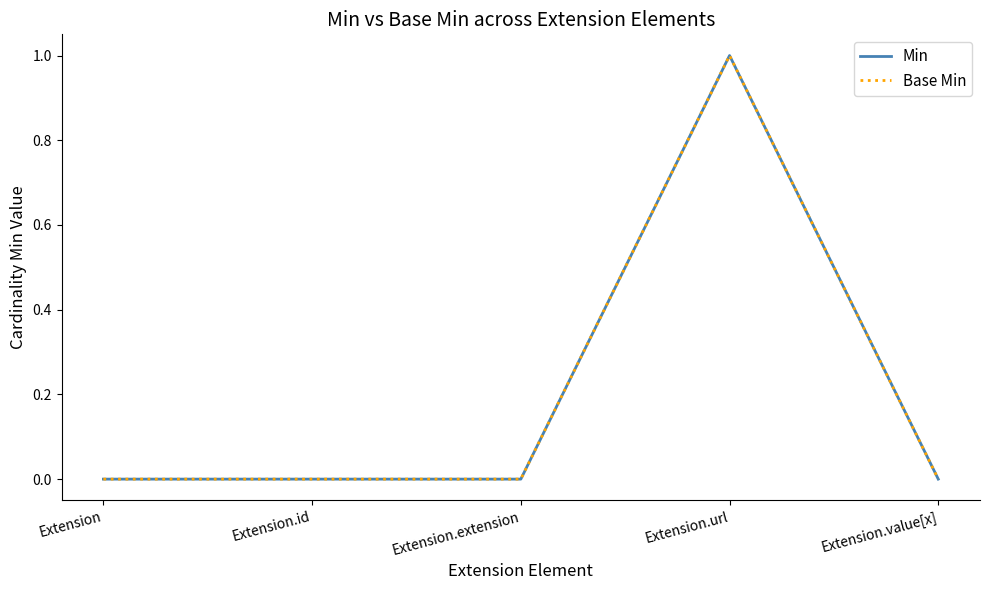

Reading left to right, transcribe all the data shown in this chart.

Min: 0	0	0	1	0
Base Min: 0	0	0	1	0